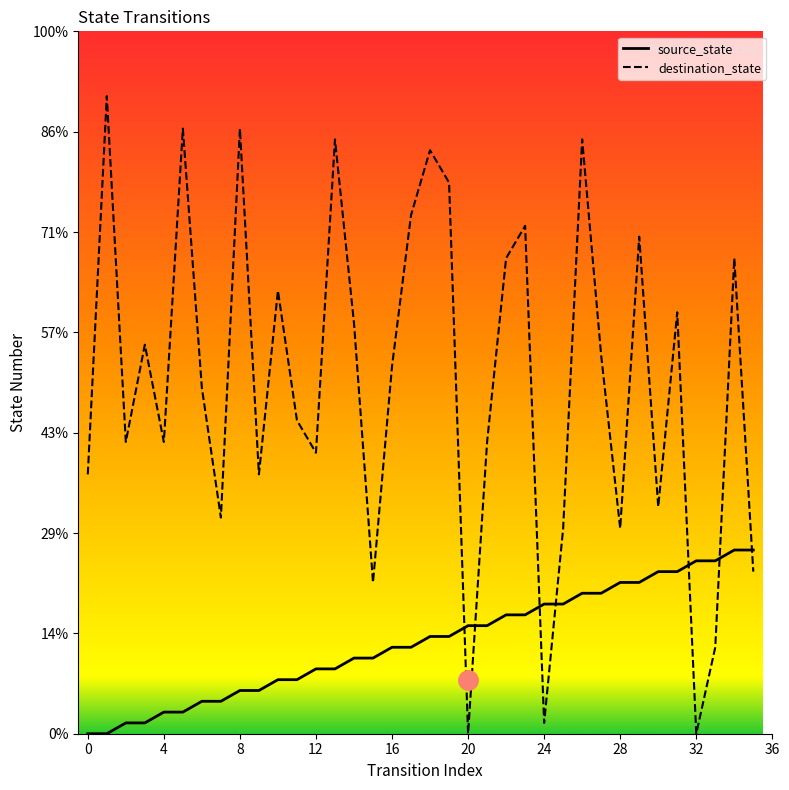

The value of source_state at 20 is 2. True or false?

True